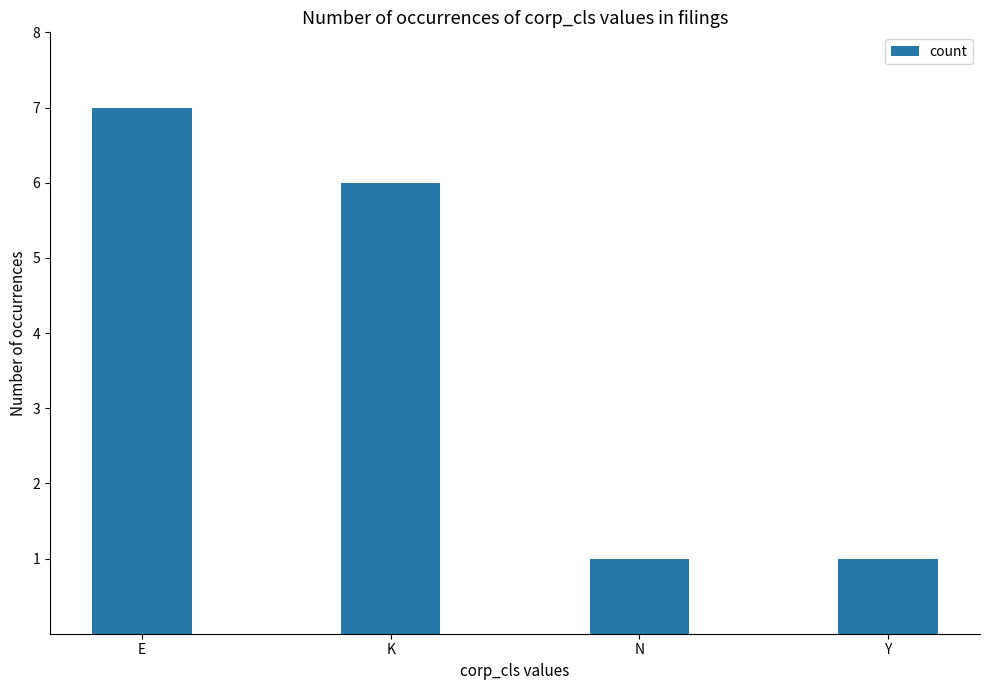

What is the ratio of the value at E to the value at N?

7.0